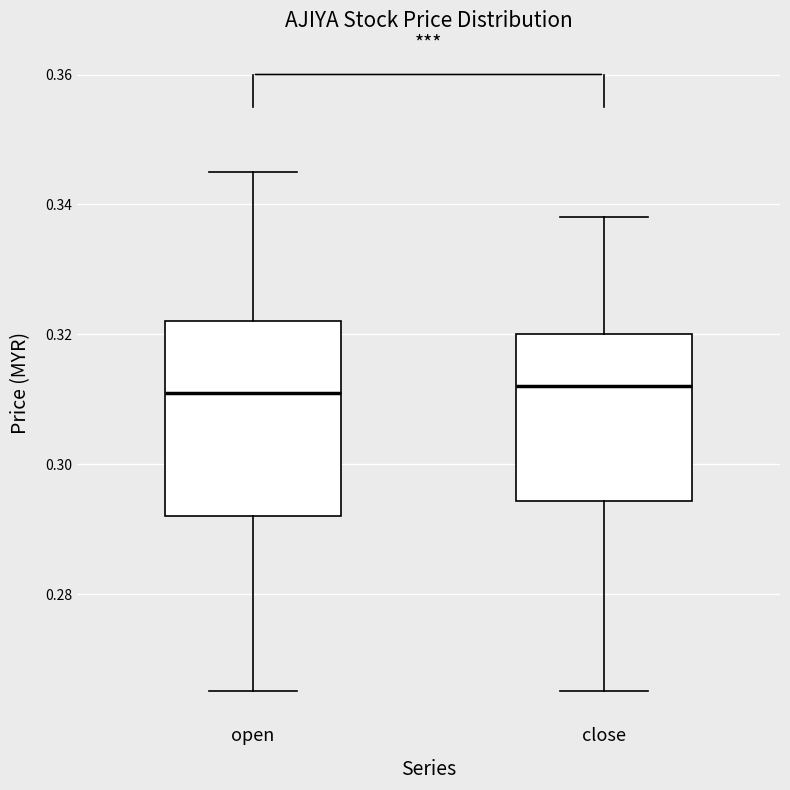

Which box is the tallest, from its lower edge to its upper edge?

open